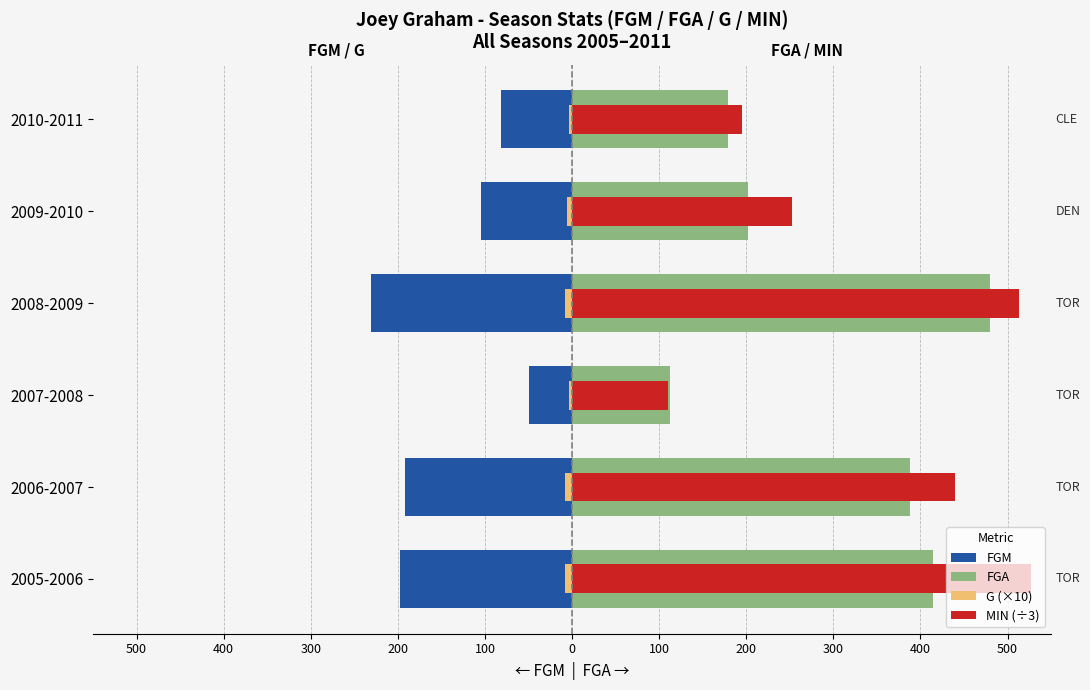

What are all the series names shown in the legend?

FGM, FGA, G (×10), MIN (÷3)